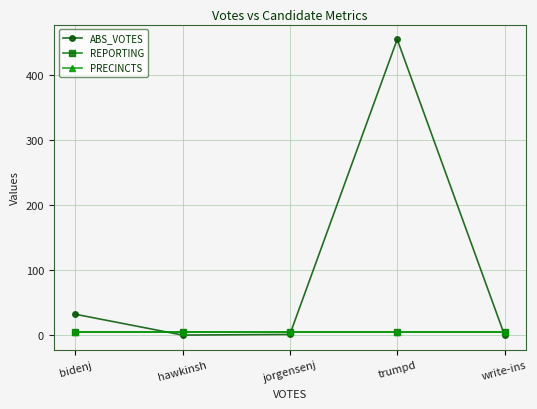

Which category has the lowest value in the PRECINCTS series?

bidenj